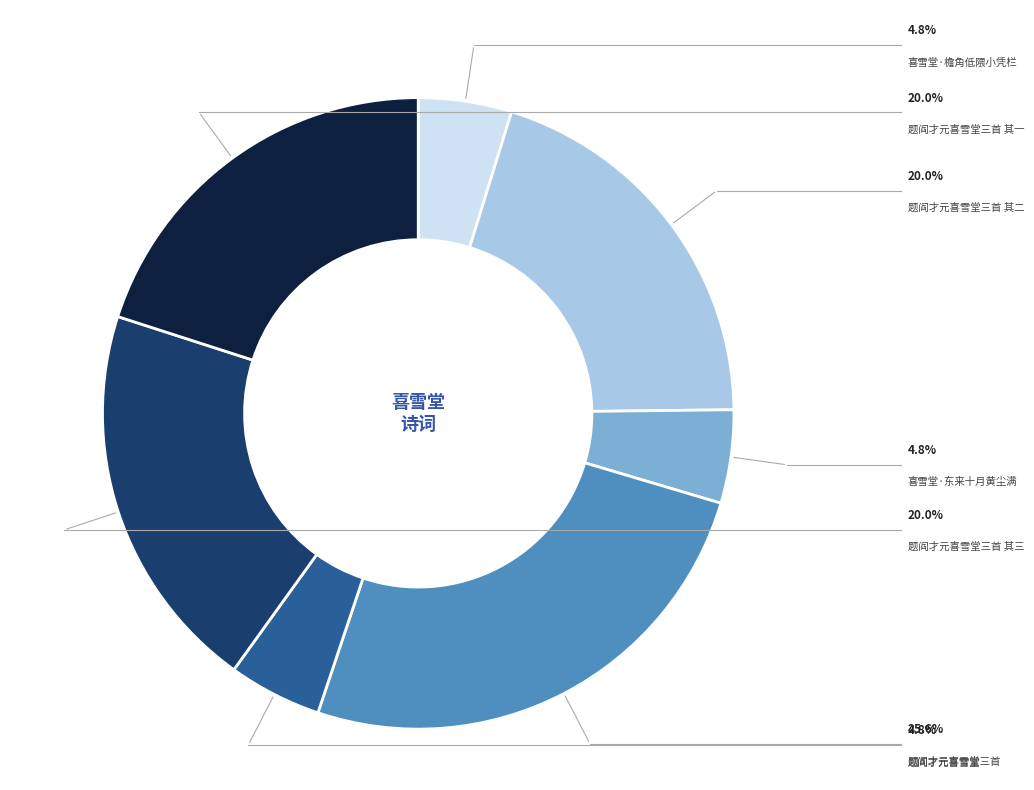

Is there a majority slice in this chart?

No